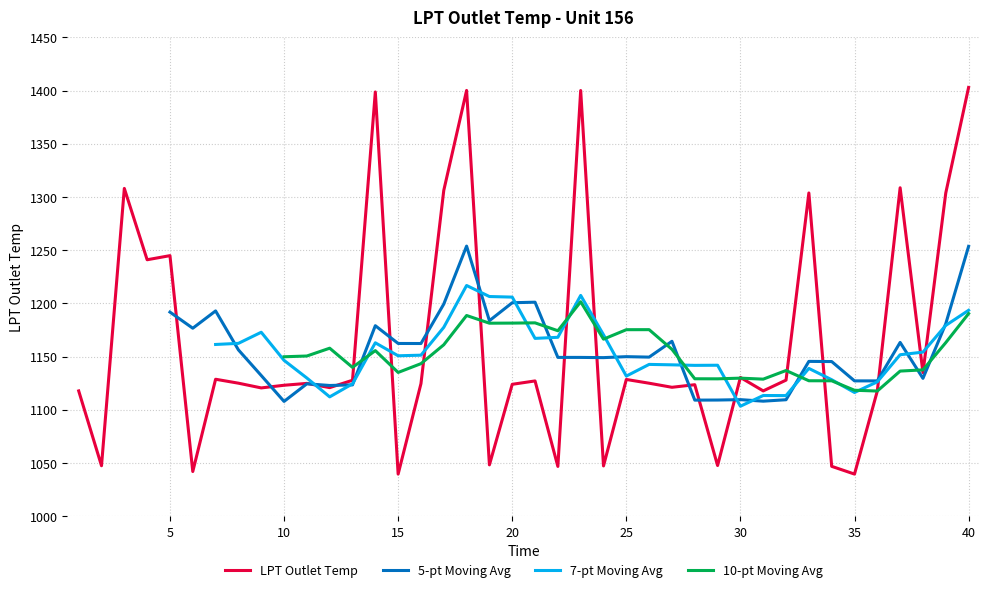

Rank the categories by value from lowest to highest.

15, 35, 6, 22, 34, 24, 2, 29, 19, 36, 1, 31, 9, 12, 27, 10, 28, 20, 16, 11, 26, 8, 21, 13, 32, 25, 7, 30, 38, 4, 5, 33, 39, 17, 3, 37, 14, 23, 18, 40